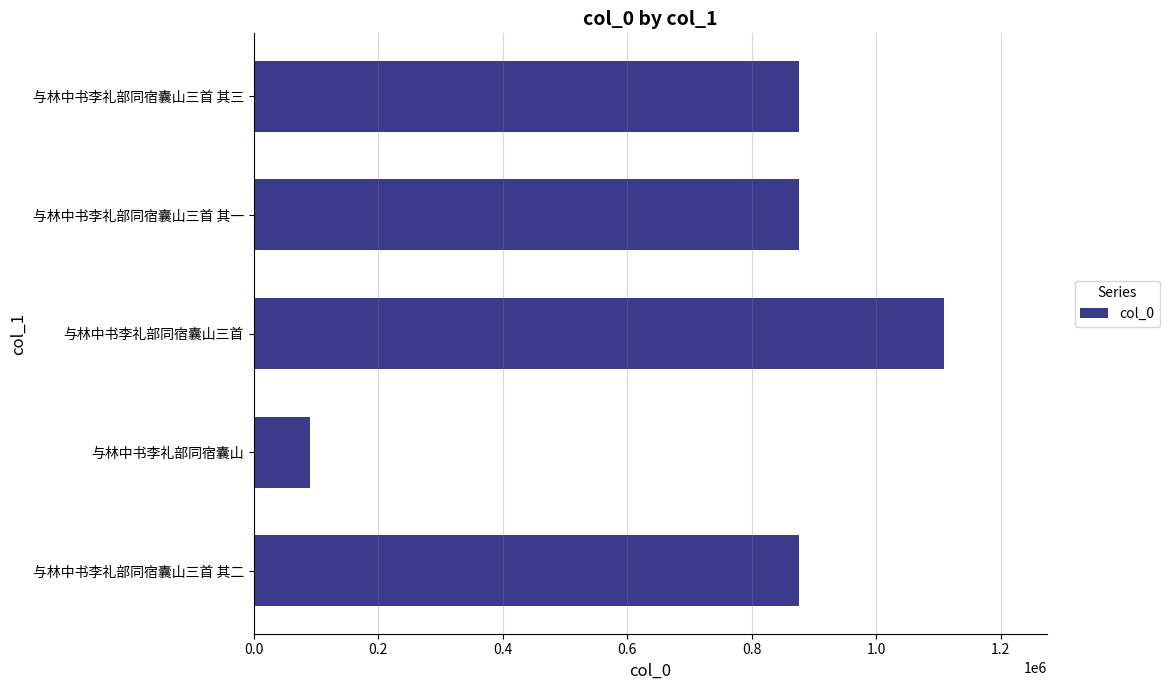

Count the number of categories in the chart.

5